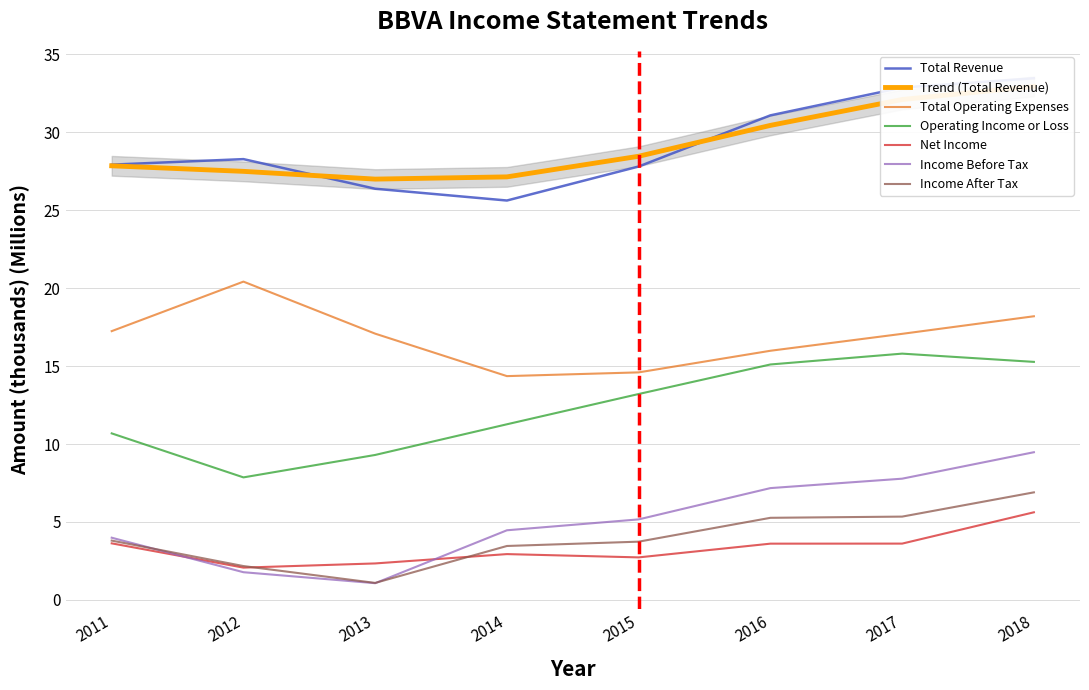

What is the sum of the Operating Income or Loss values at 2018 and 2017?

31.1